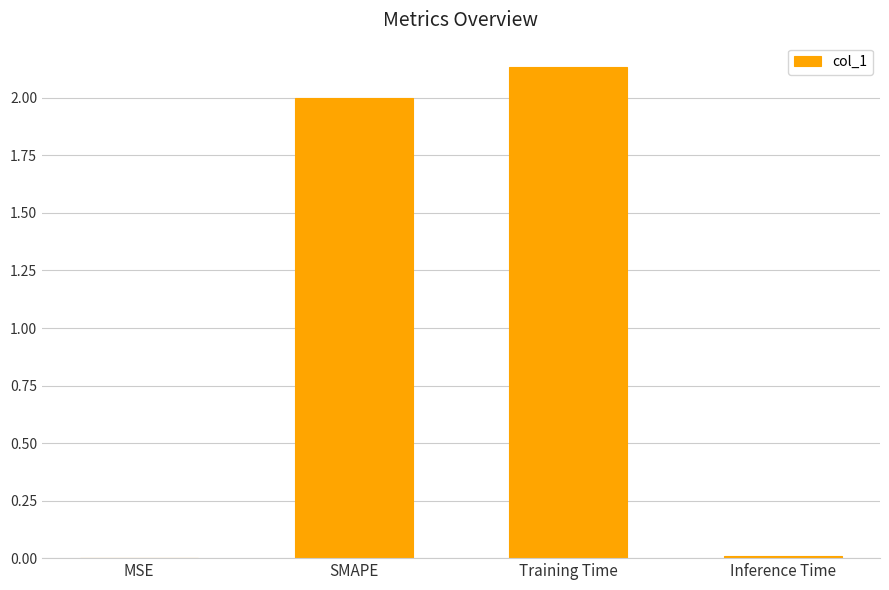

What is the sum of the values at Training Time and SMAPE?

4.1